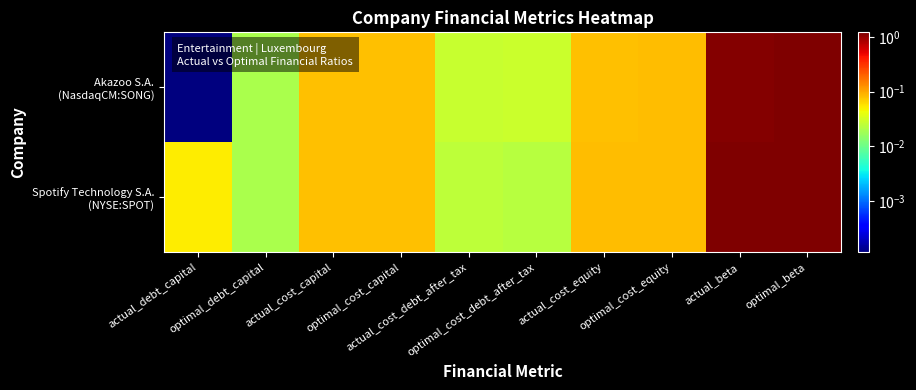

What is the maximum value shown in the chart?

1.2